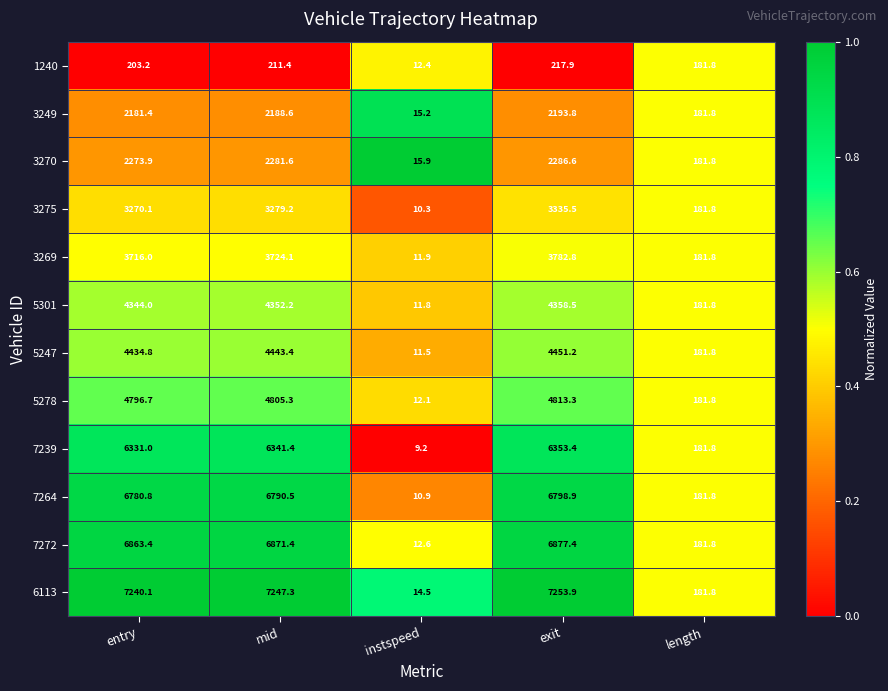

Is the value of 5247 at entry greater than the value of 3270 at instspeed?

Yes